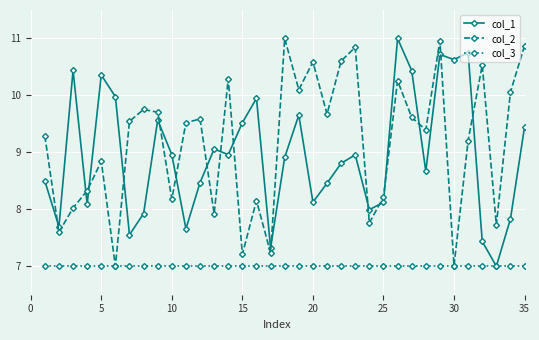

What are all the series names shown in the legend?

col_1, col_2, col_3